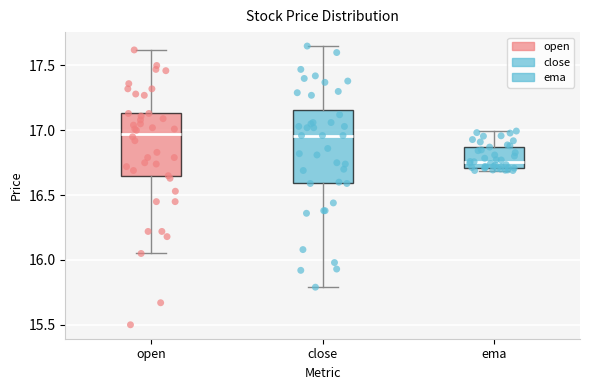

Reading left to right, read every box against the y-axis: the position of its median line, the range the box covers, and the ends of its whiskers. The values are not printed on the chart, so give them approximately, as read against the axis.

open: median 17.00, box 16.65 to 17.15, whiskers 16.05 to 17.60
close: median 16.95, box 16.60 to 17.15, whiskers 15.80 to 17.65
ema: median 16.75, box 16.70 to 16.85, whiskers 16.70 (just below the box's lower edge) to 17.00